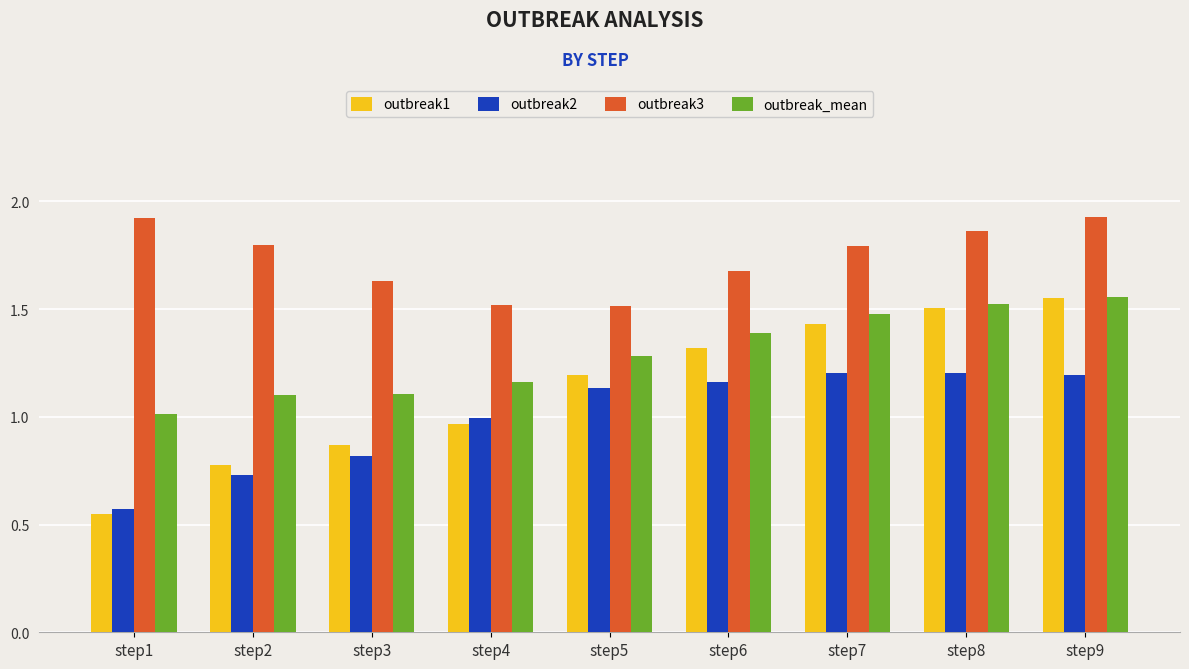

List the series in order of their overall mean, highest first.

outbreak3, outbreak_mean, outbreak1, outbreak2